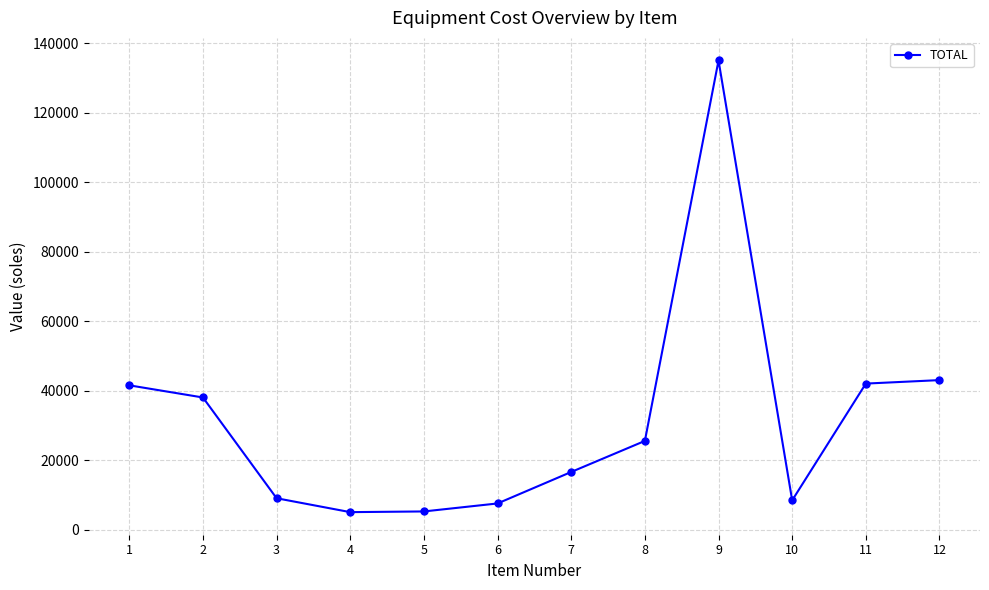

Is it true that the value at 3 is 4576?

False